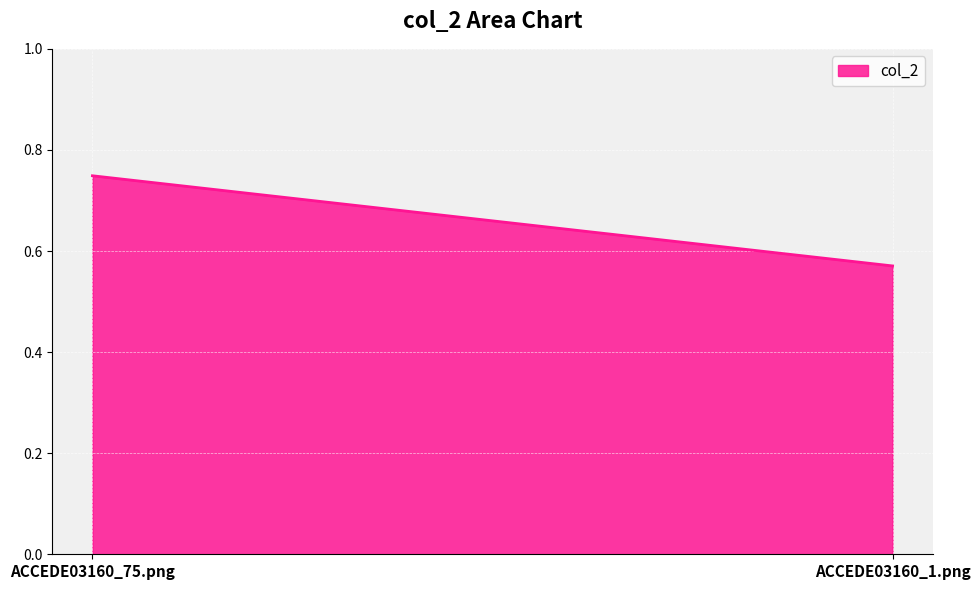

Reading left to right, list all the values displayed in this chart.

ACCEDE03160_75.png=0.7	ACCEDE03160_1.png=0.6